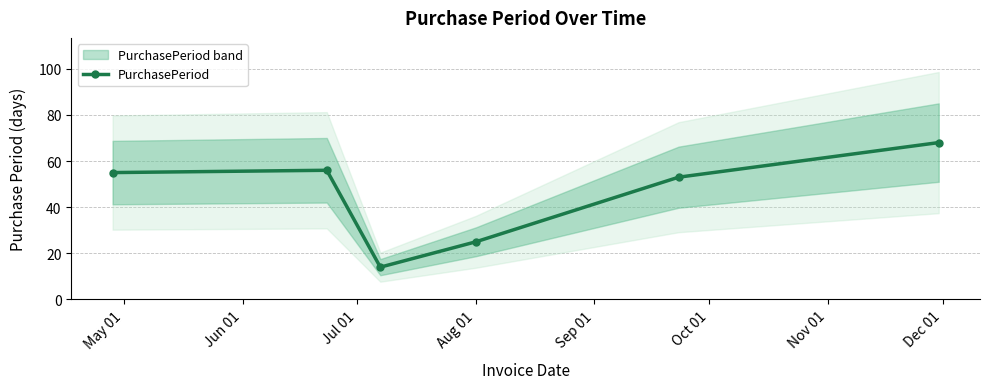

What is the value of the PurchasePeriod point at the 4th from the left?

25